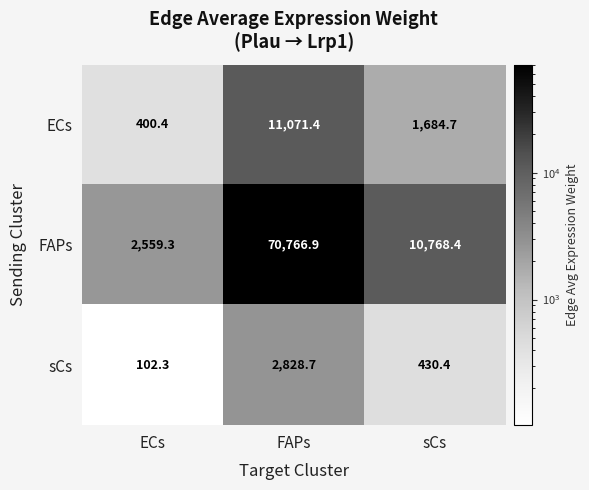

What is the difference between the maximum and minimum values in the sCs series?

2726.4